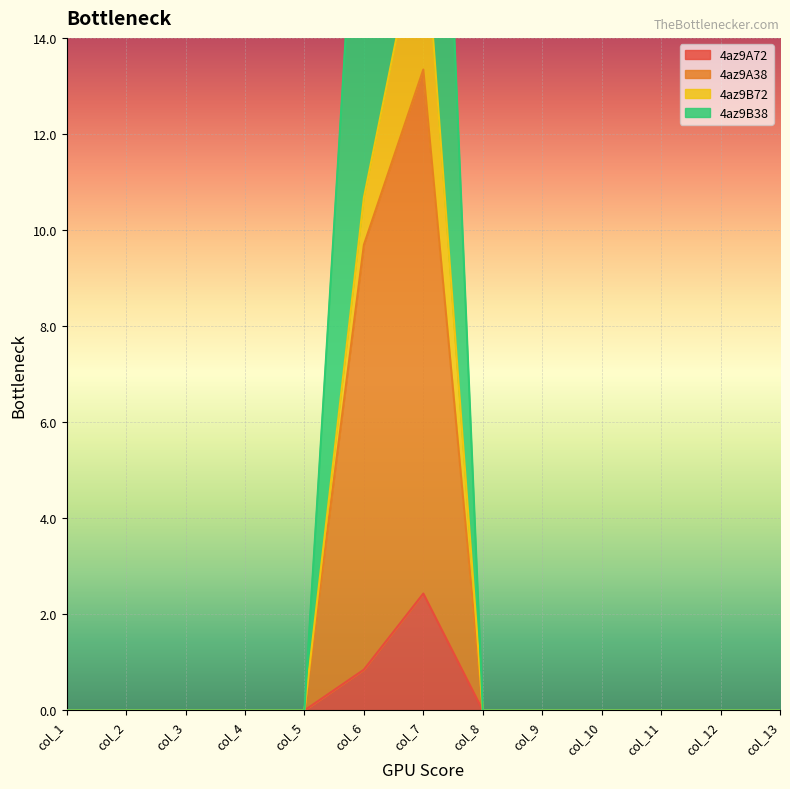

At which category does 4az9A72 reach its first local peak?

col_7